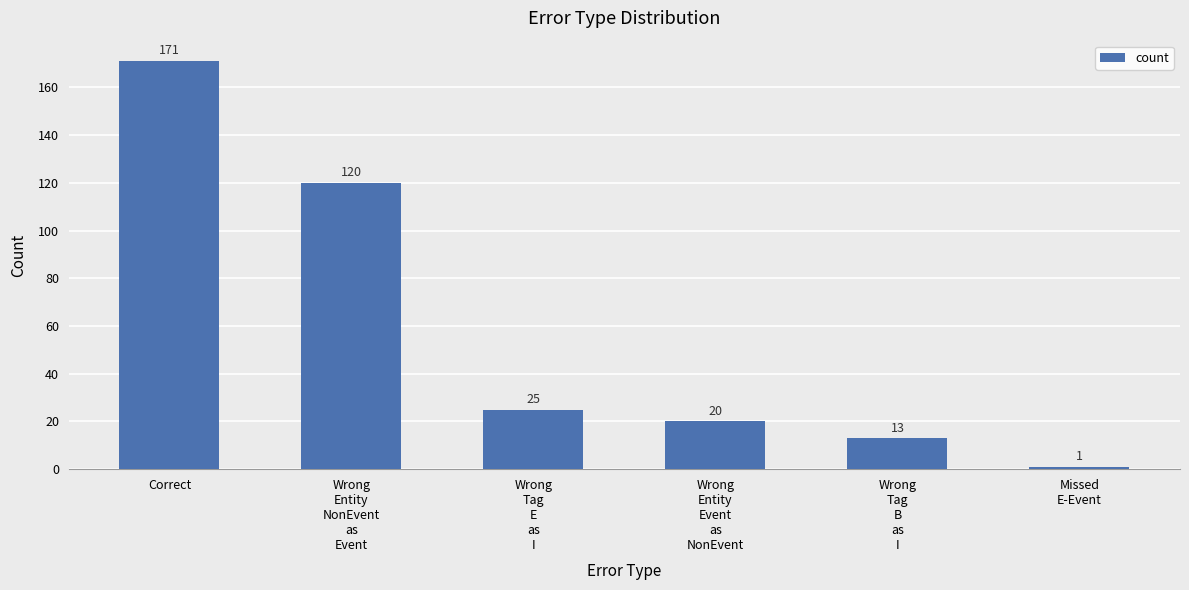

Rank the categories by value from highest to lowest.

Correct, Wrong
Entity
NonEvent
as
Event, Wrong
Tag
E
as
I, Wrong
Entity
Event
as
NonEvent, Wrong
Tag
B
as
I, Missed
E-Event